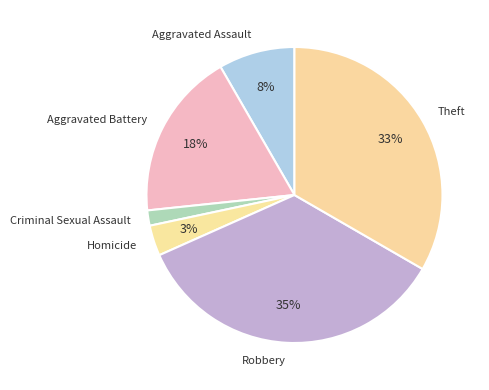

To the nearest percent, what portion does Aggravated Battery represent?

18%